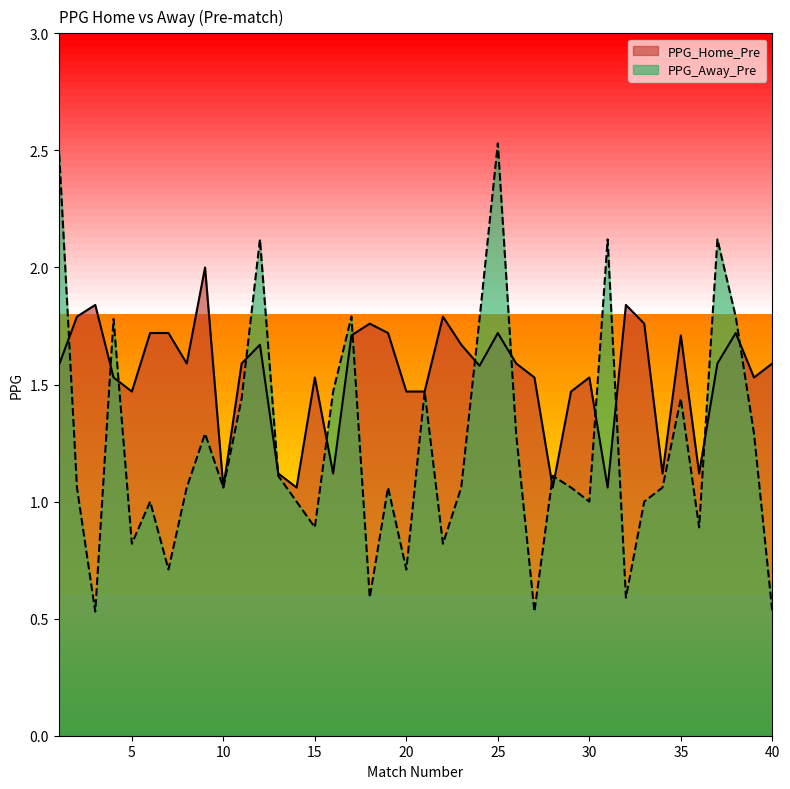

Reading left to right, transcribe all the data shown in this chart.

PPG_Home_Pre: 1=1.6	2=1.8	3=1.8	4=1.5	5=1.5	6=1.7	7=1.7	8=1.6	9=2.0	10=1.1	11=1.6	12=1.7	13=1.1	14=1.1	15=1.5	16=1.1	17=1.7	18=1.8	19=1.7	20=1.5	21=1.5	22=1.8	23=1.7	24=1.6	25=1.7	26=1.6	27=1.5	28=1.1	29=1.5	30=1.5	31=1.1	32=1.8	33=1.8	34=1.1	35=1.7	36=1.1	37=1.6	38=1.7	39=1.5	40=1.6
PPG_Away_Pre: 1=2.5	2=1.1	3=0.5	4=1.8	5=0.8	6=1.0	7=0.7	8=1.1	9=1.3	10=1.1	11=1.4	12=2.1	13=1.1	14=1.0	15=0.9	16=1.5	17=1.8	18=0.6	19=1.1	20=0.7	21=1.5	22=0.8	23=1.1	24=1.8	25=2.5	26=1.3	27=0.5	28=1.1	29=1.1	30=1.0	31=2.1	32=0.6	33=1.0	34=1.1	35=1.4	36=0.9	37=2.1	38=1.8	39=1.3	40=0.5